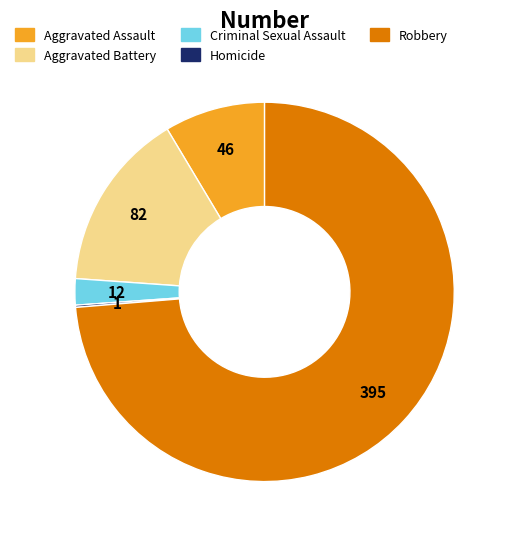

Does any single category account for the majority?

Yes